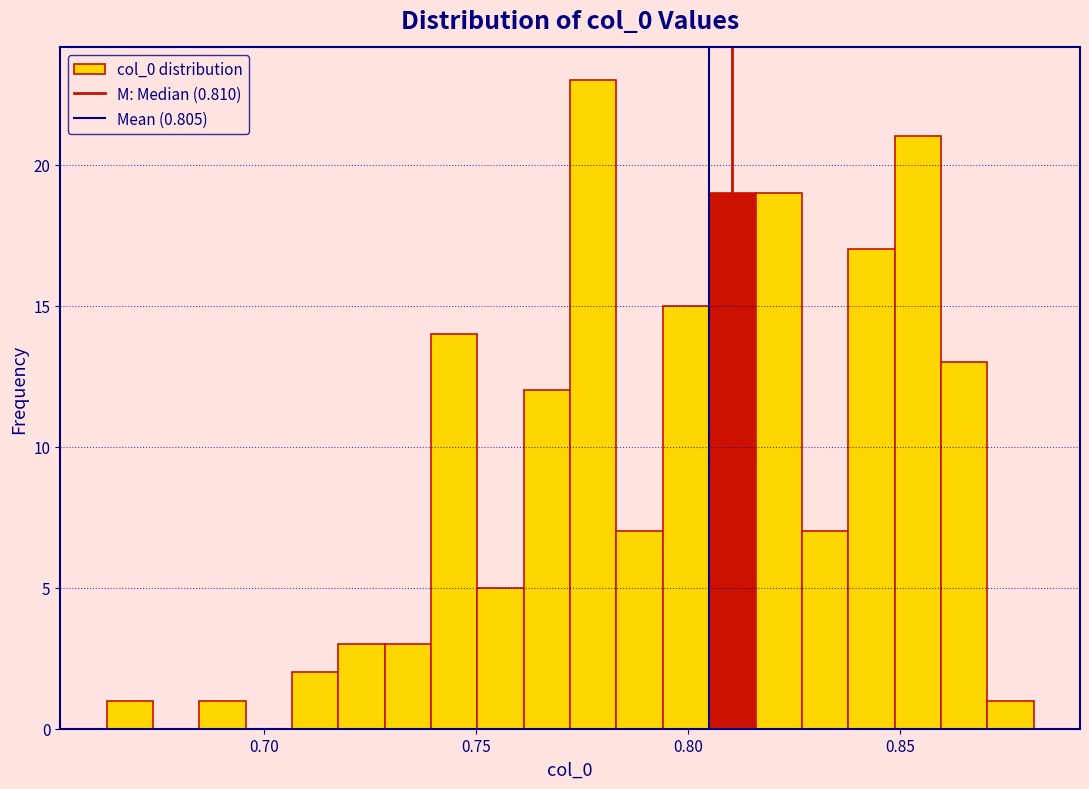

Read against the x-axis, roughly where is the centre of the tallest bar?

0.780